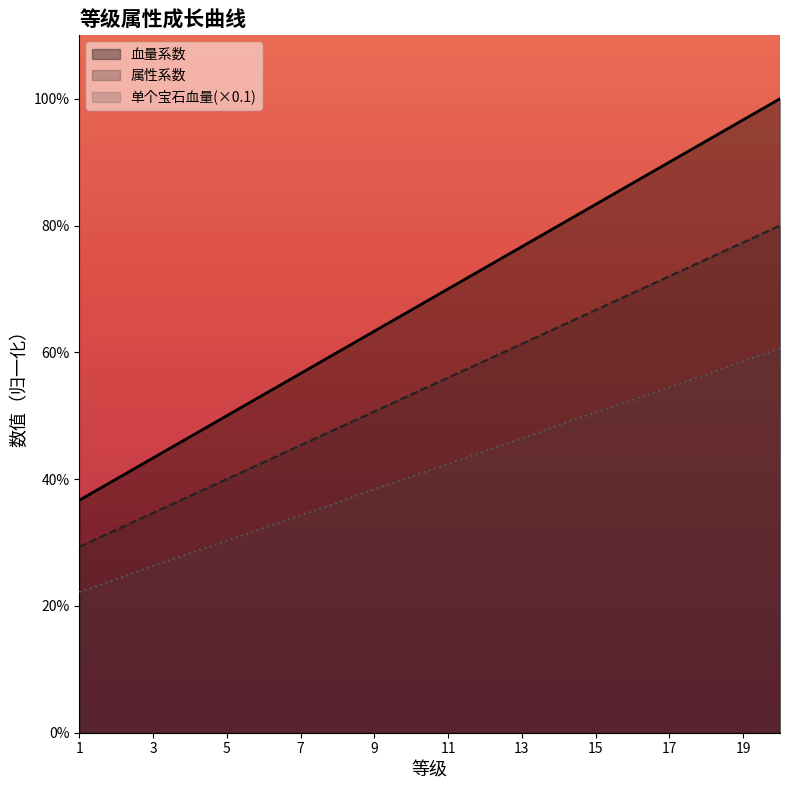

True or false: 血量系数 and 单个宝石血量 intersect in this chart.

False